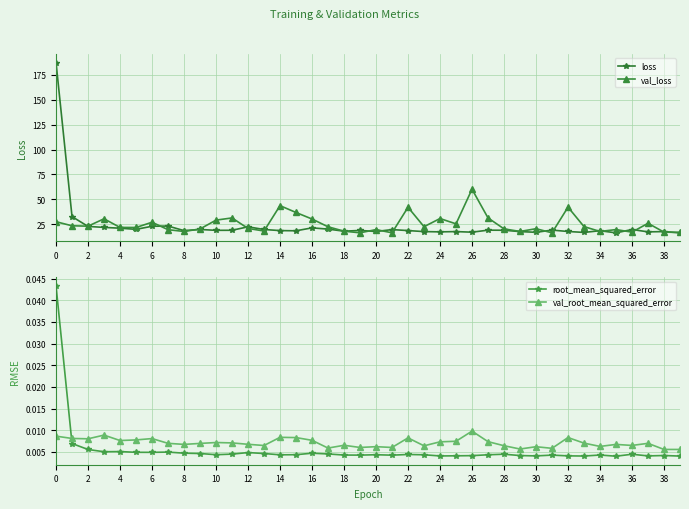

What are all the series names shown in the legend?

loss, val_loss, root_mean_squared_error, val_root_mean_squared_error